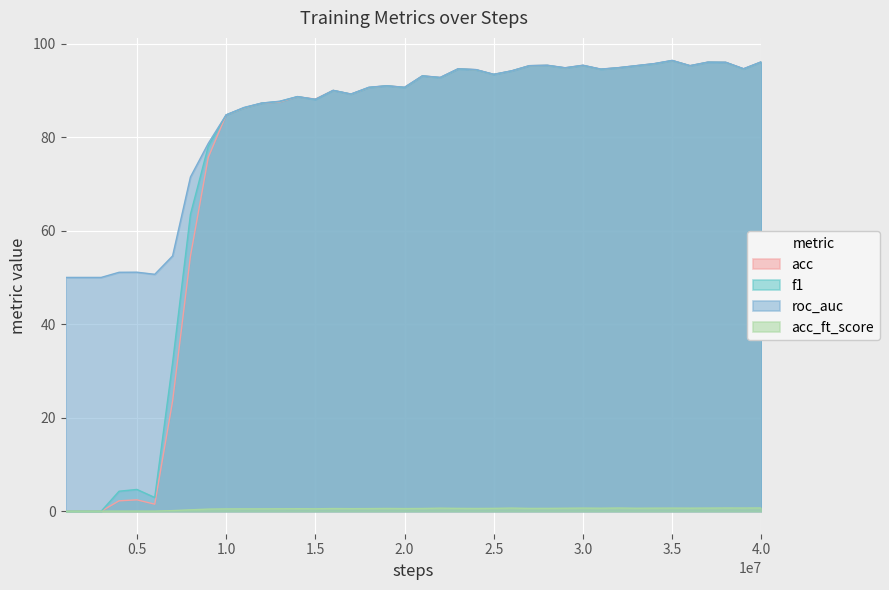

What is the value of the acc point at the 10th from the left?

84.8